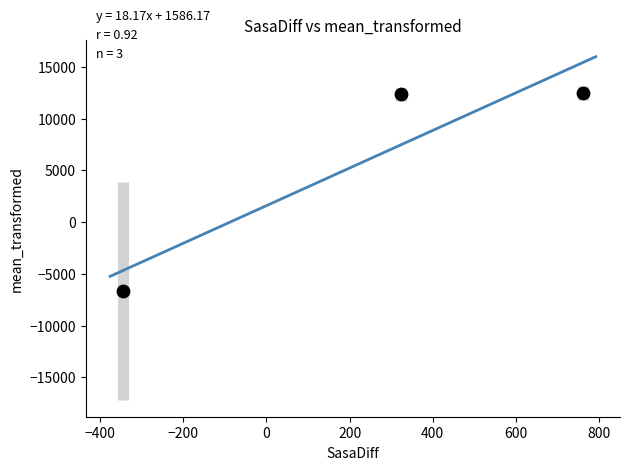

What is the range of Y values (max minus min)?

19115.4